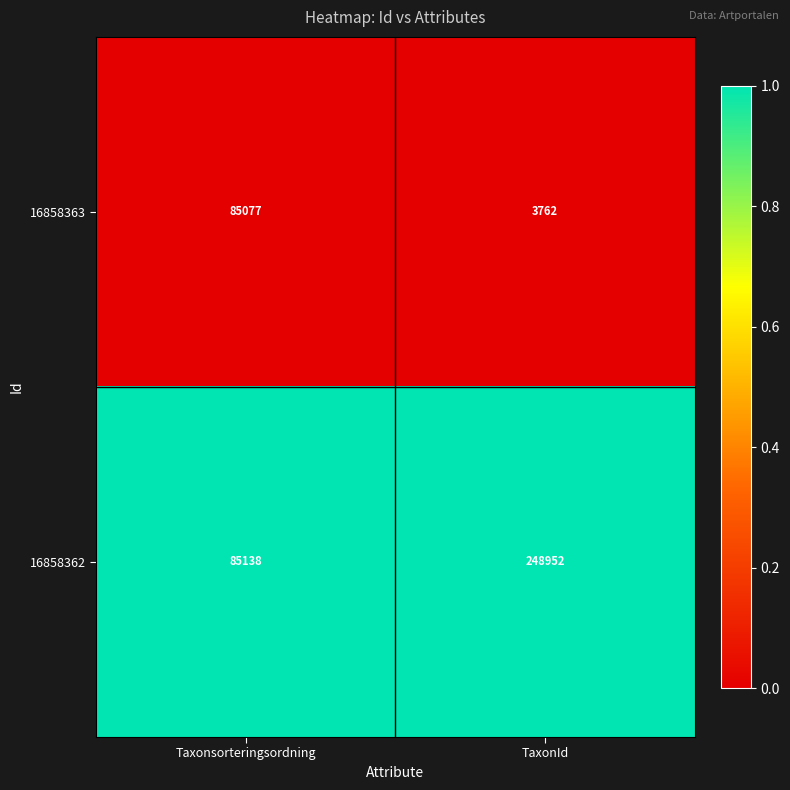

Between Taxonsorteringsordning and TaxonId, which series saw the biggest shift?

16858362